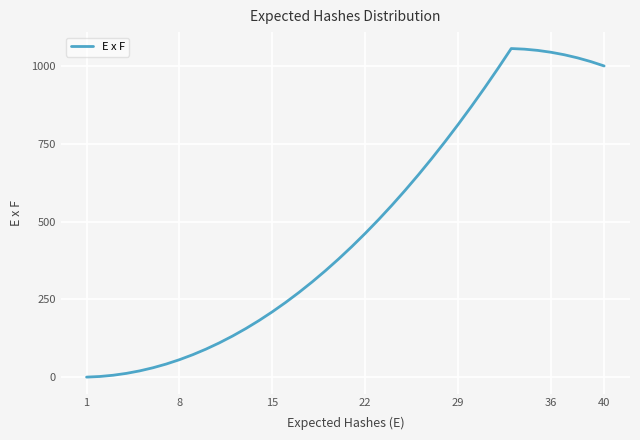

How many distinct data groups are displayed?

1